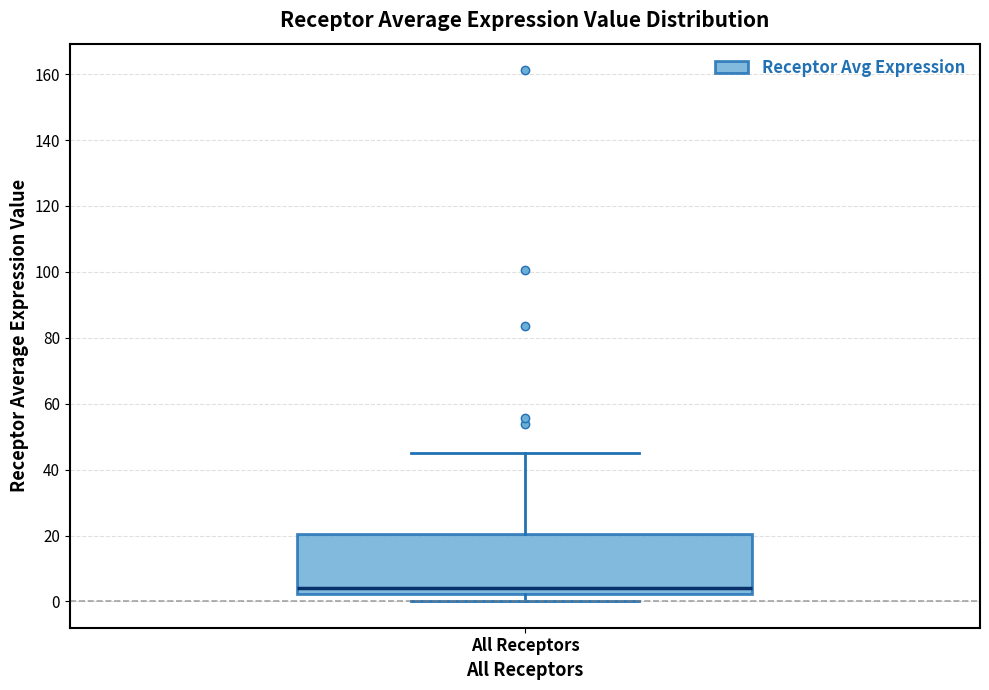

Read this box plot against the y-axis: the position of the median line, the range covered by the box, and the ends of both whiskers. The values are not printed on the chart, so give them approximately, as read against the axis.

median 4, box 2 to 20, whiskers 0 to 44